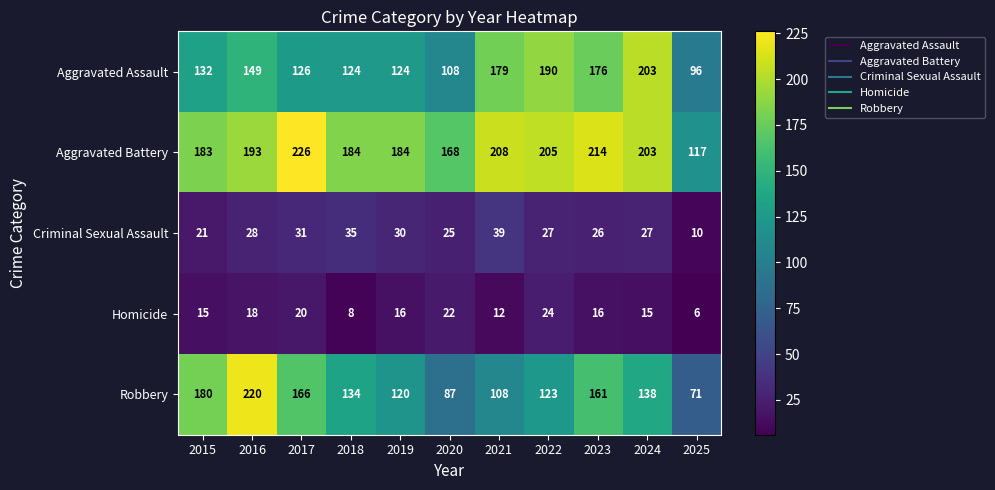

Where is Criminal Sexual Assault nearest to the value 24?

2020